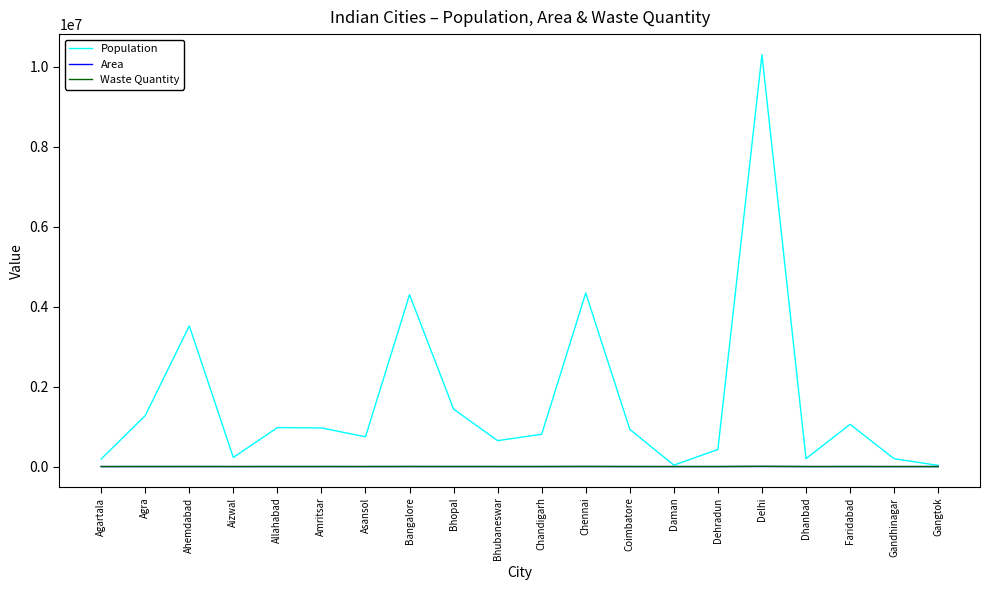

Which series changed the most between Agra and Aizwal?

Population